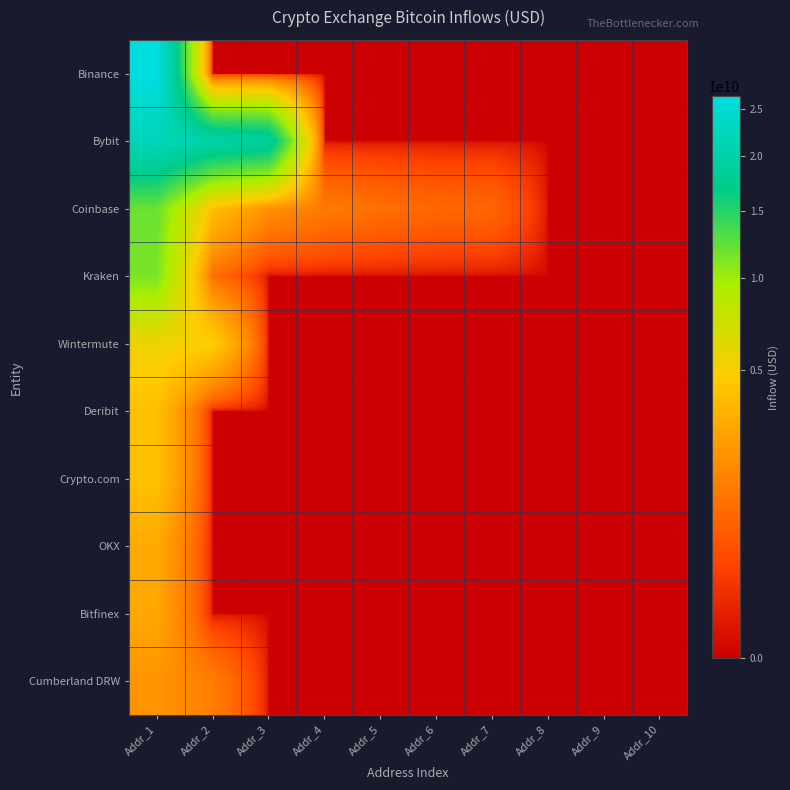

Which series has the widest spread of values?

Binance